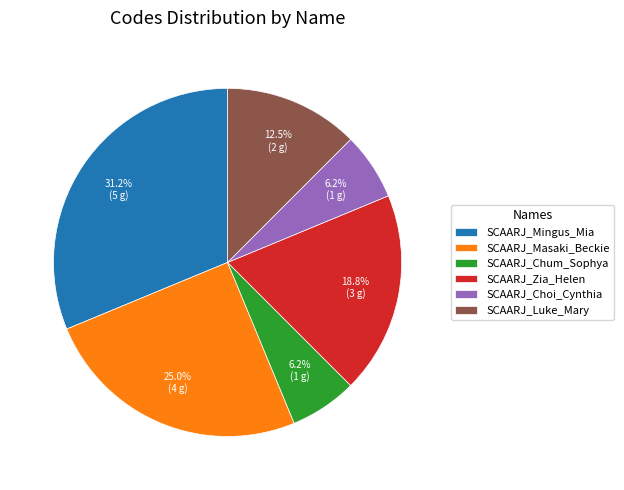

What is the largest slice in the pie chart?

SCAARJ_Mingus_Mia